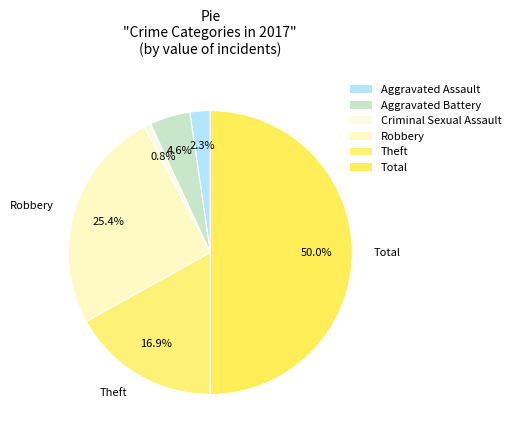

Does Aggravated Battery account for over 50% of the chart?

No